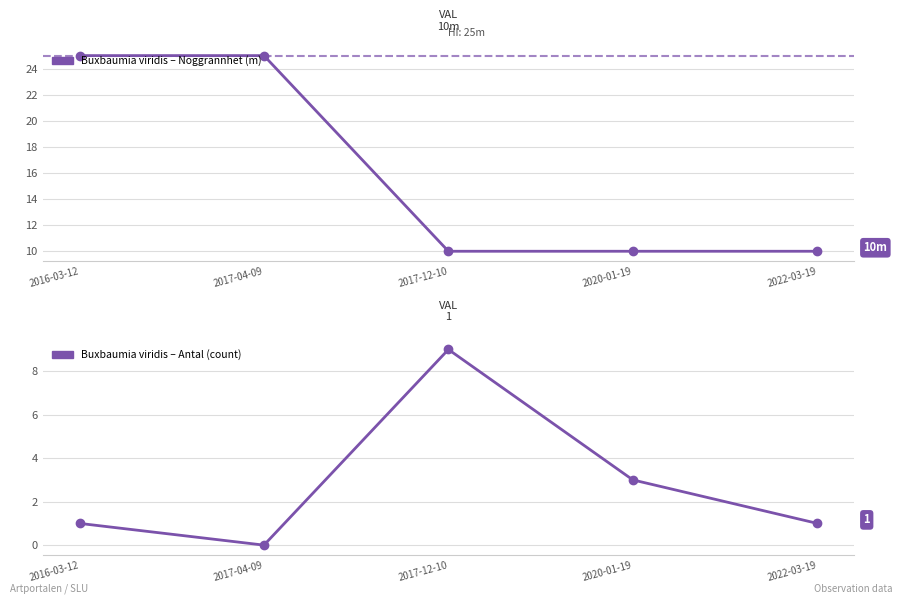

How many interior local peaks does the Antal series have?

1